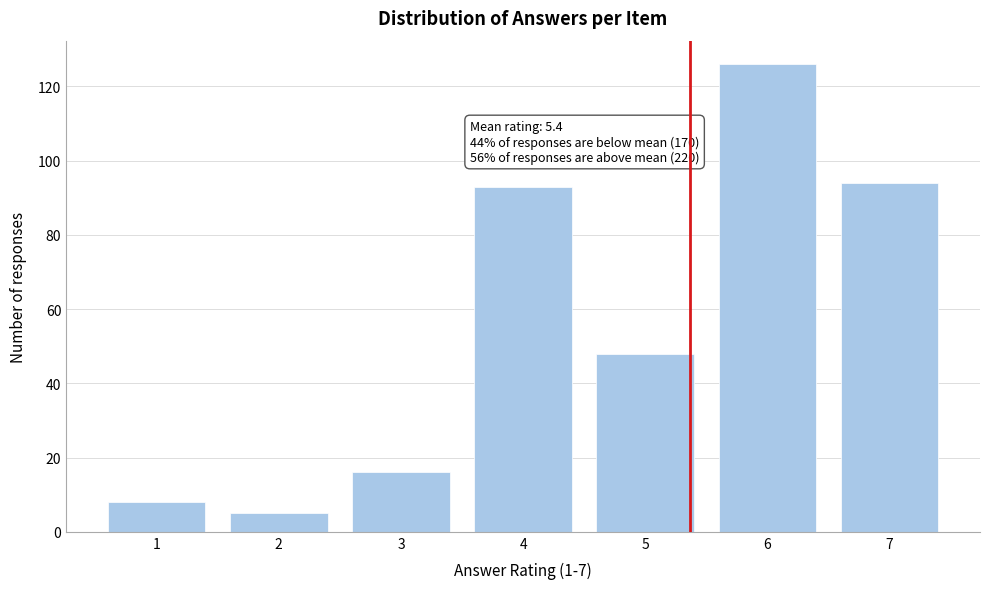

Reading right to left, what are all the values shown in this chart?

94	126	48	93	16	5	8